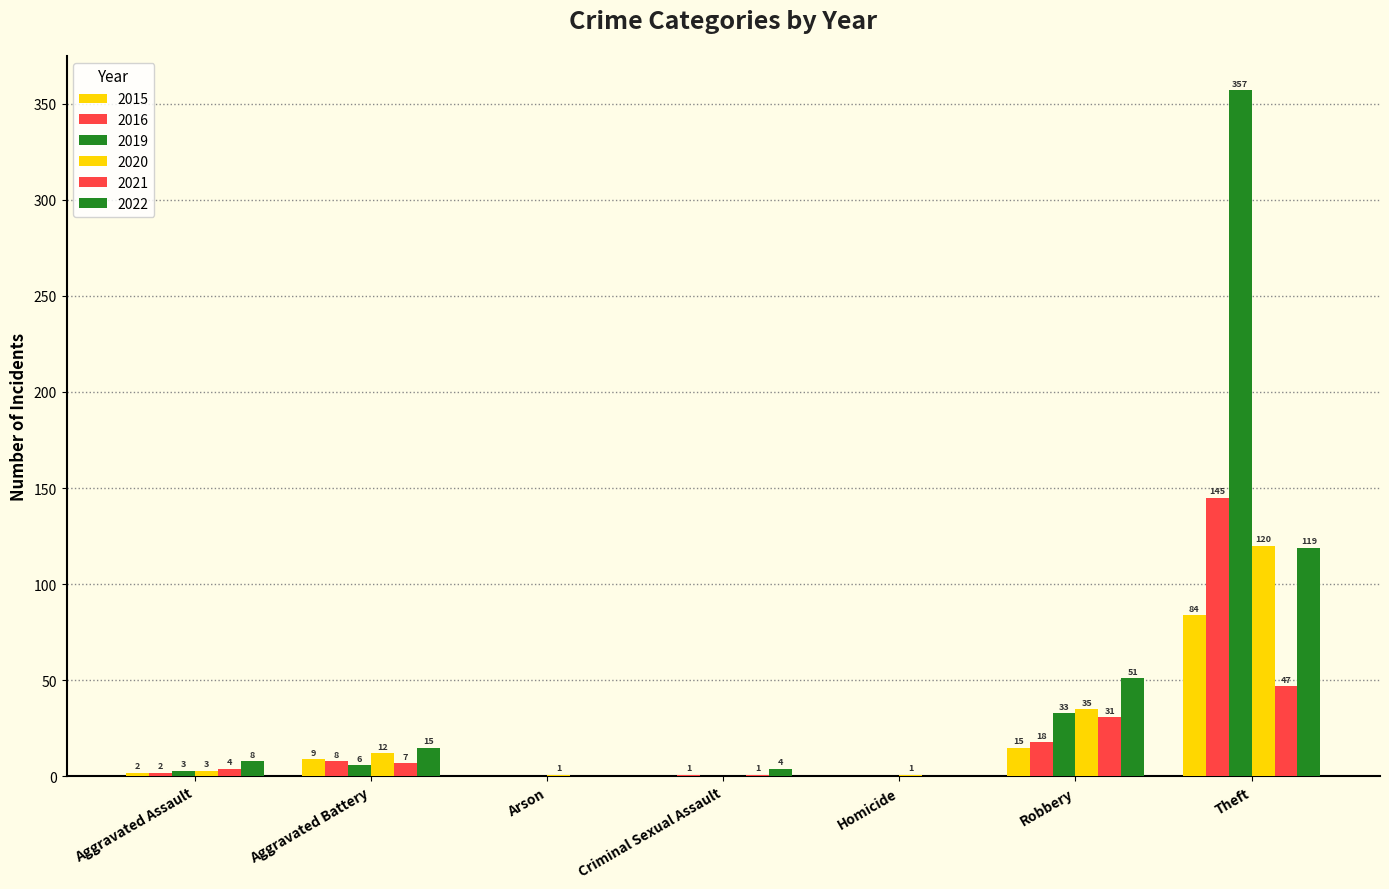

How many series are shown in this chart?

6